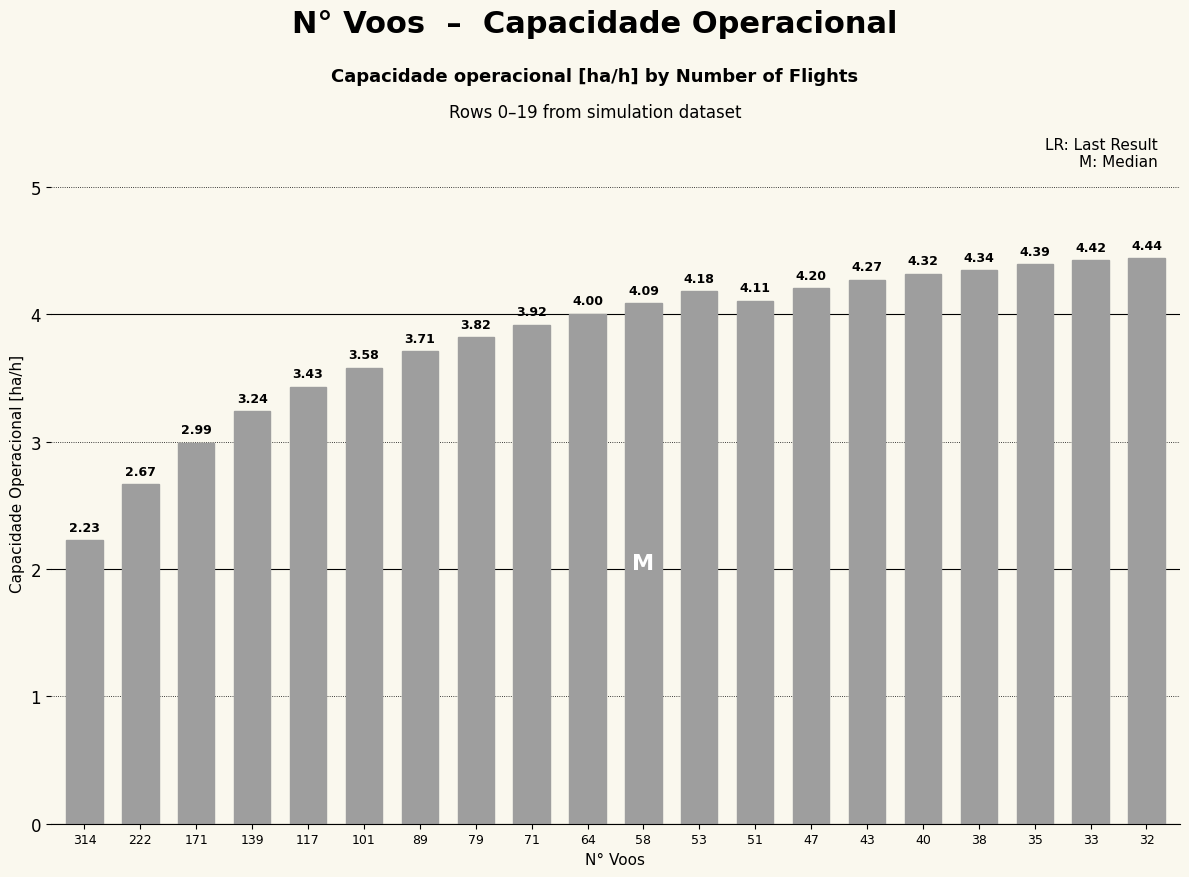

The chart shows a value of 6.2 at 38. True or false?

False